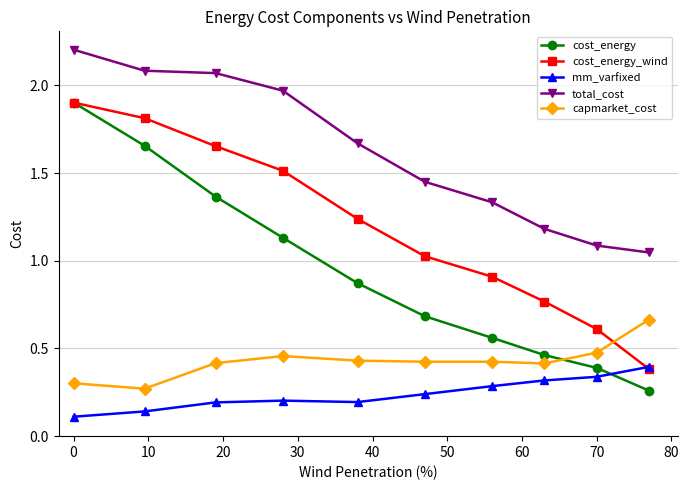

What is the maximum value shown in the chart?

2.2